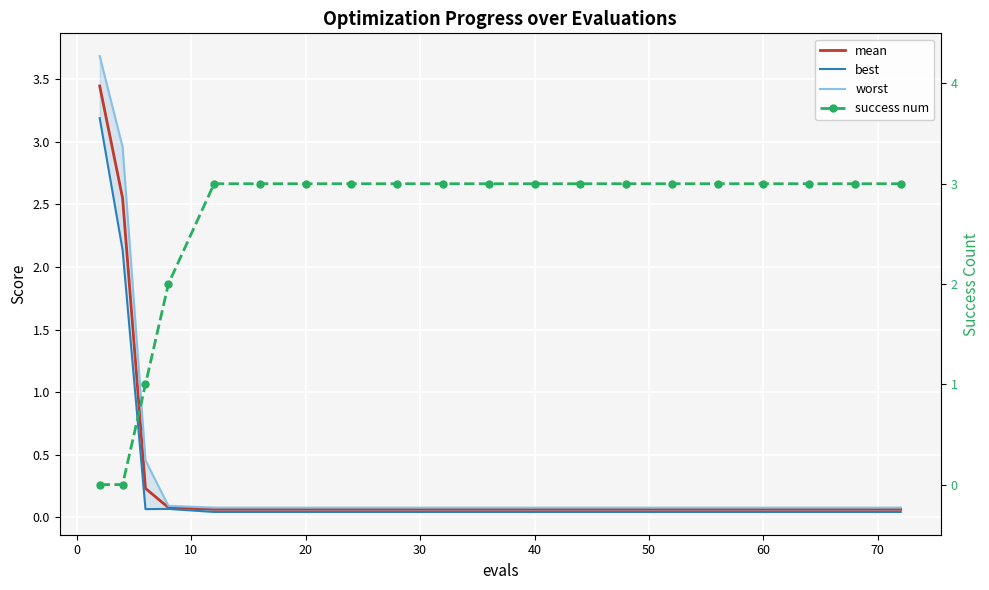

True or false: success num has more than 0 points higher than both neighbors.

False